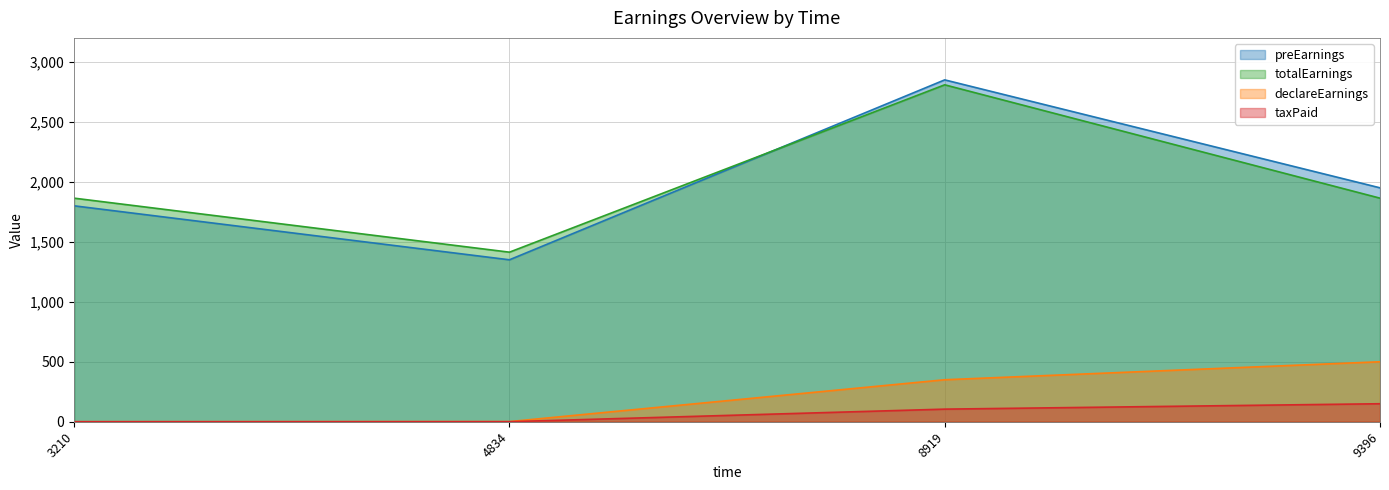

True or false: totalEarnings has a value of 2484.9 at 4834.

False